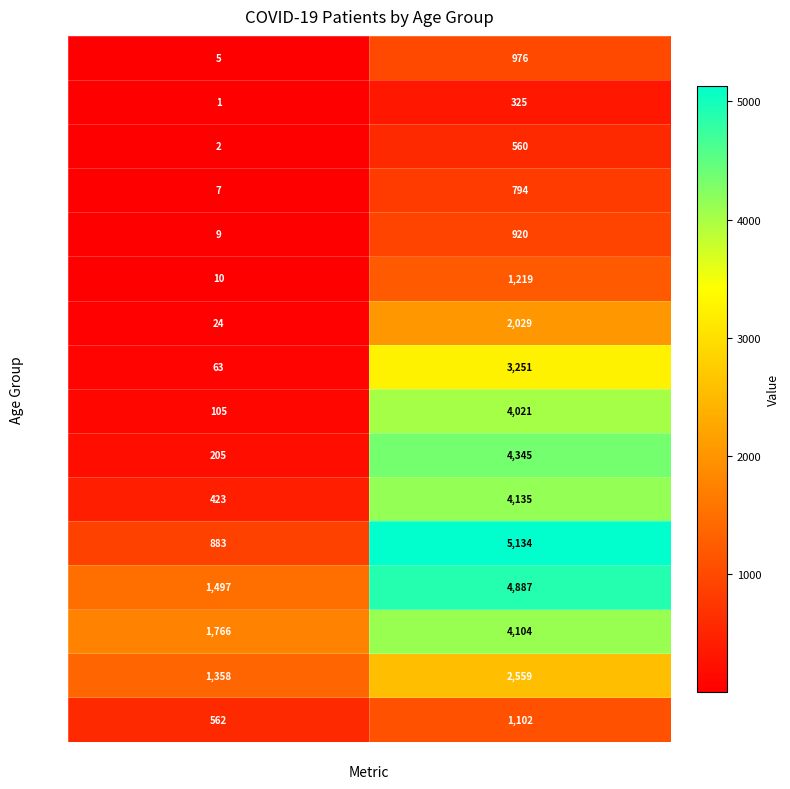

Which series has the largest total across all categories?

75 - 79